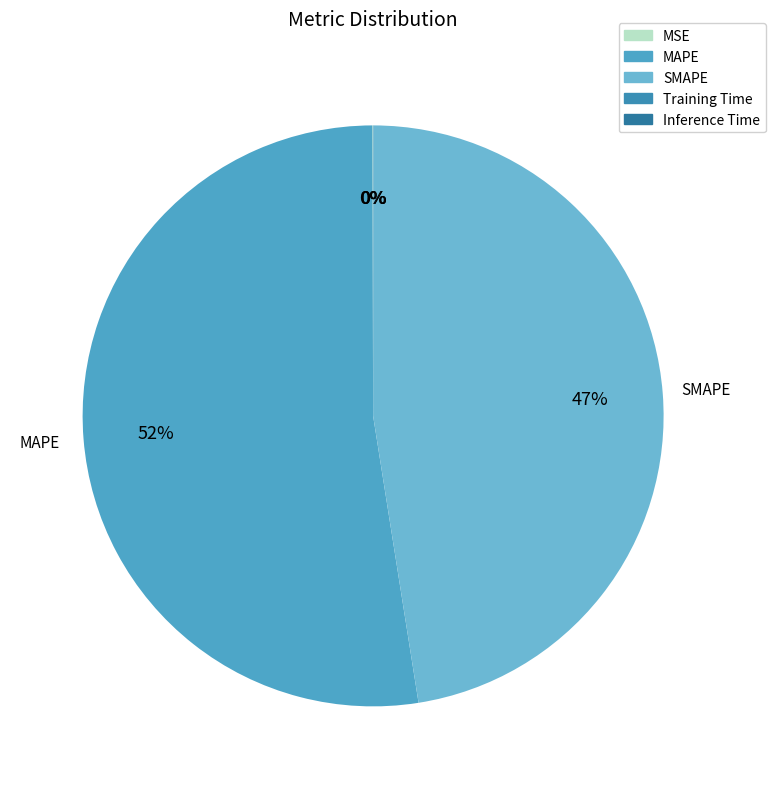

What portion of the pie excludes Inference Time?

100.0%